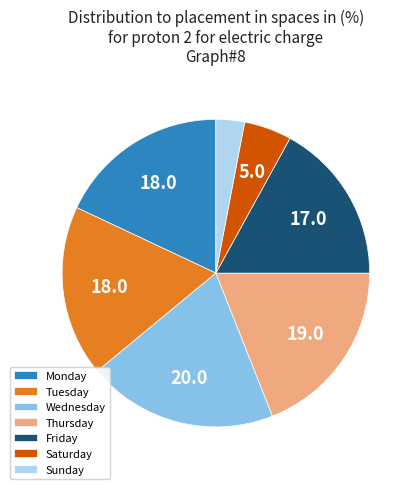

Is Wednesday the majority of the pie?

No